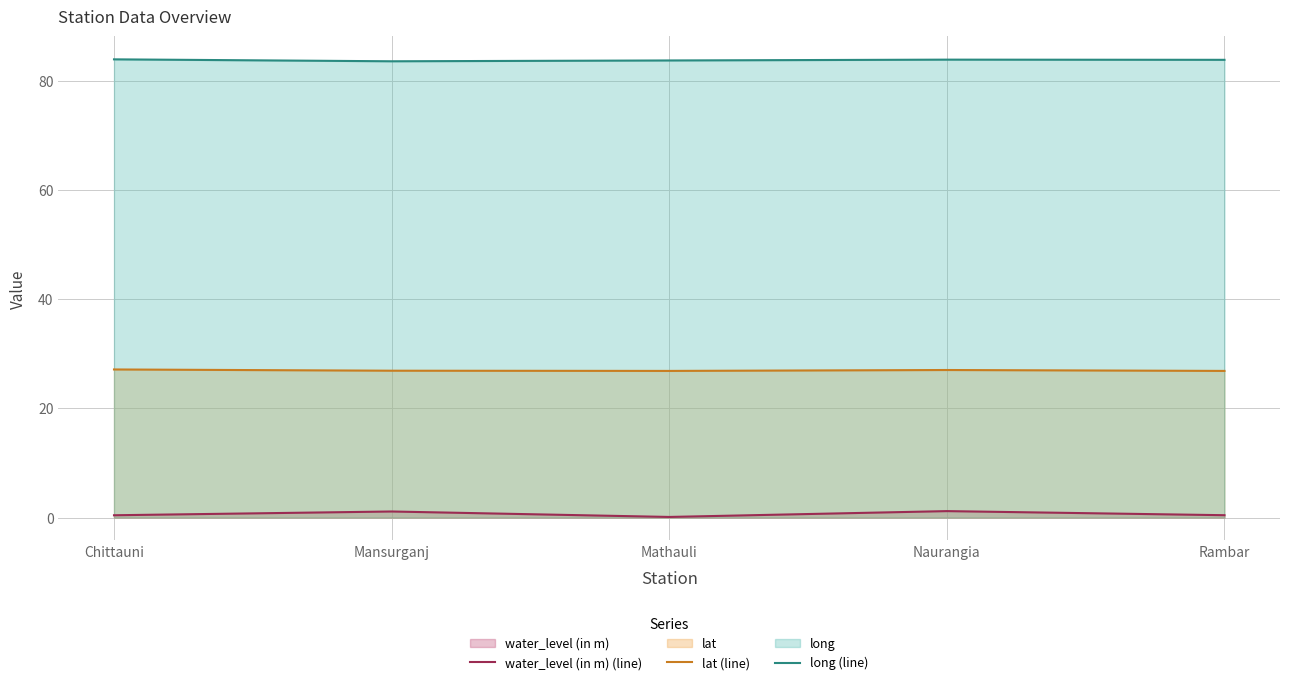

Which category has the lowest value across all series?

Mathauli